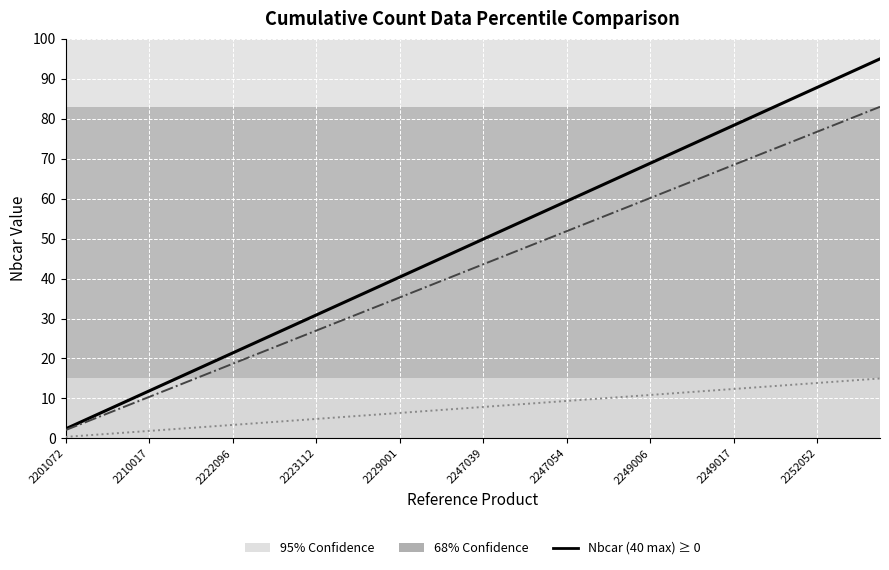

What is the greatest value displayed?

95.0